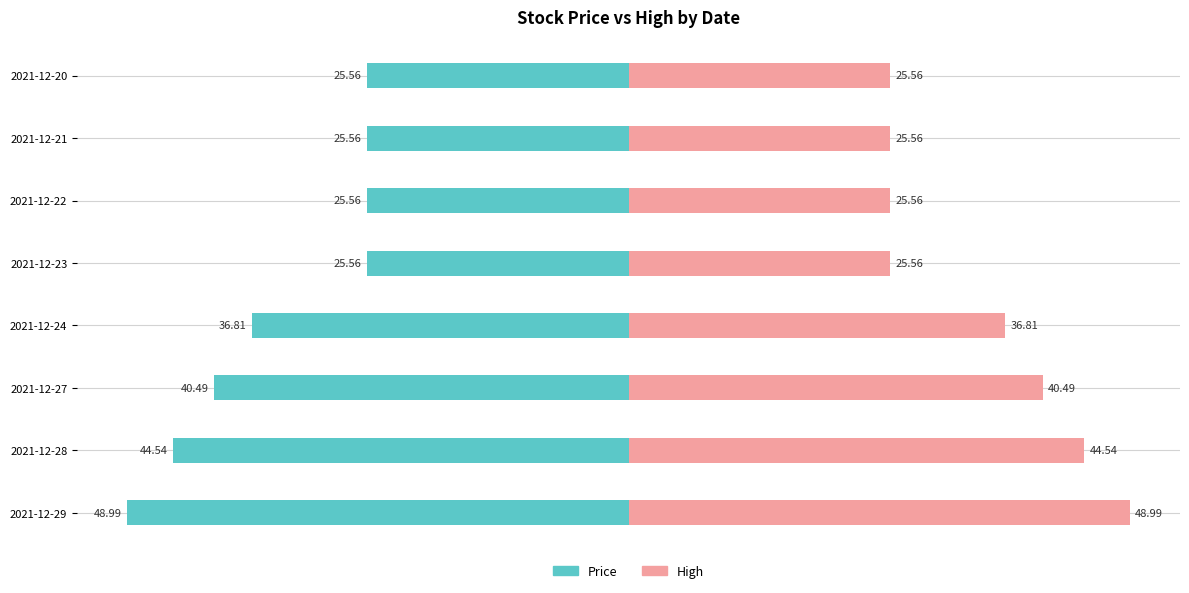

Which series has the largest total across all categories?

High